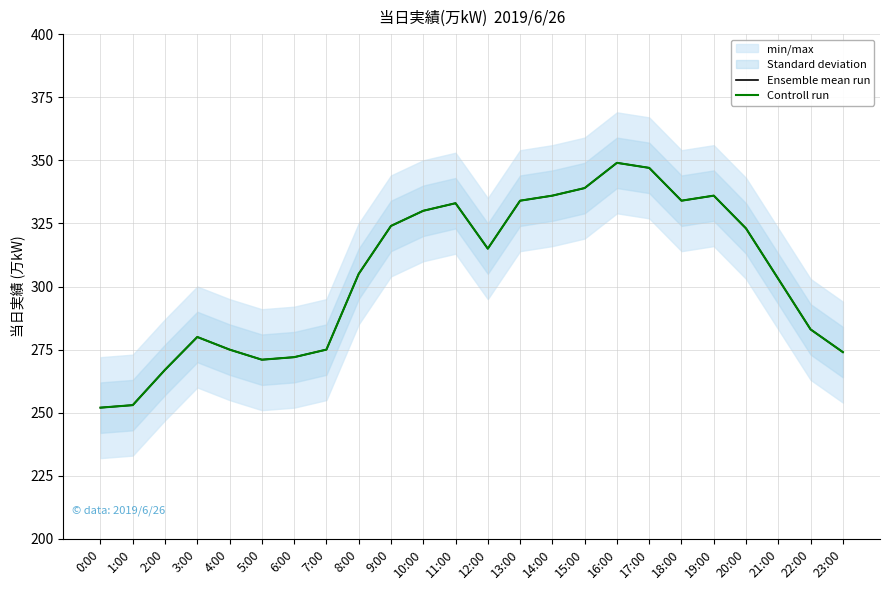

Is it true that Controll run equals 432 at 9:00?

False